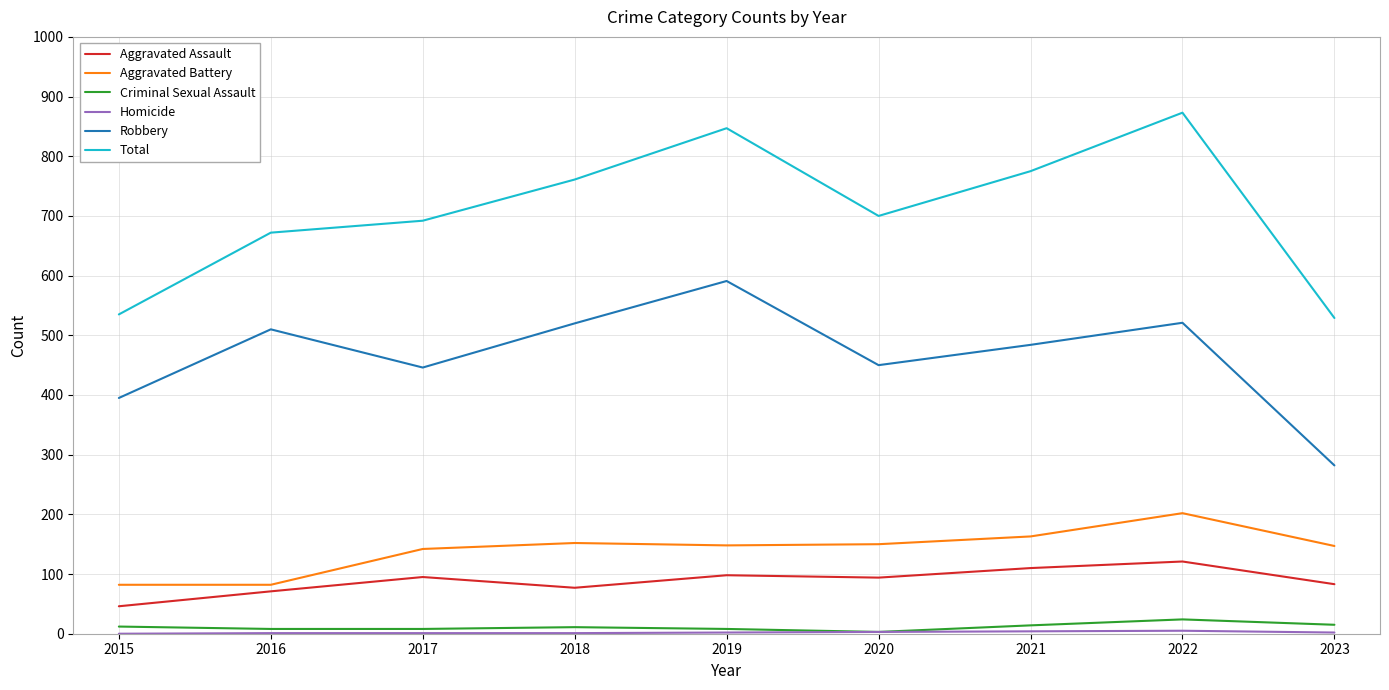

True or false: Robbery and Total cross at least once.

False